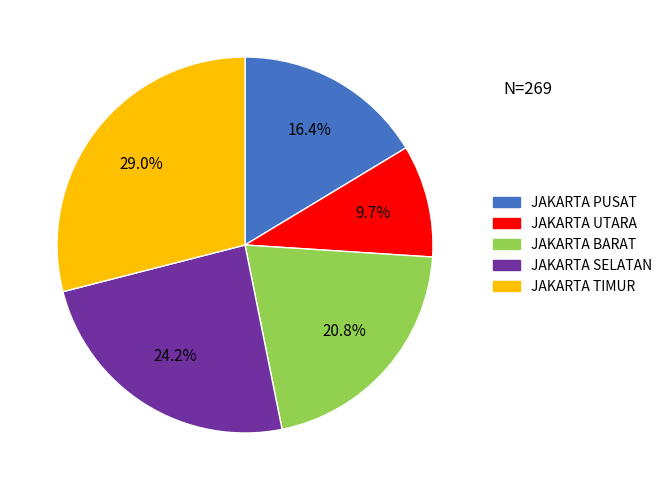

How many slices are in this pie chart?

5